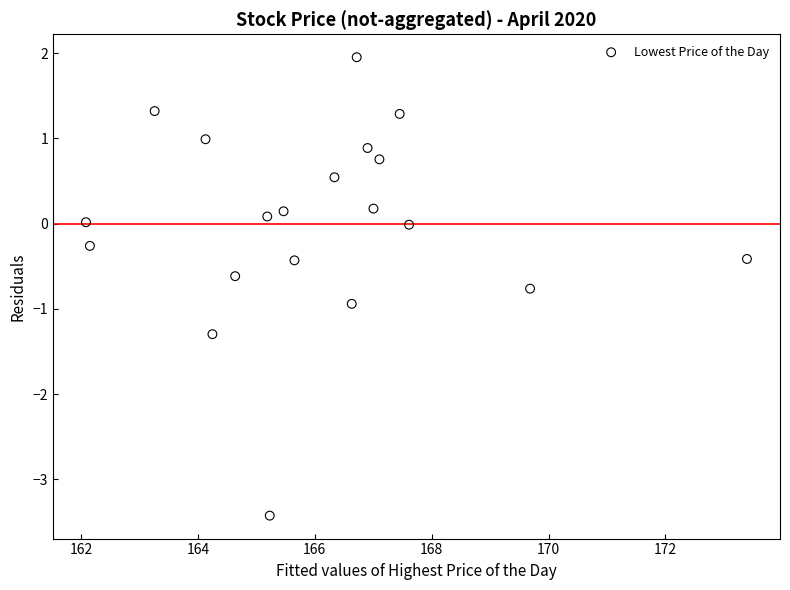

What is the range of Y values (max minus min)?

5.4